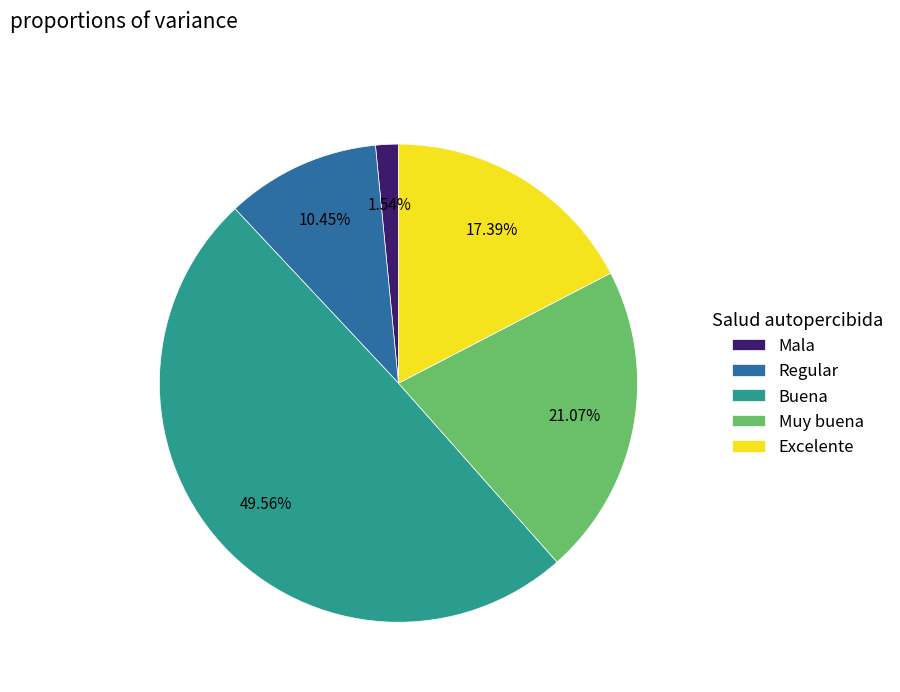

Does any single category account for the majority?

No